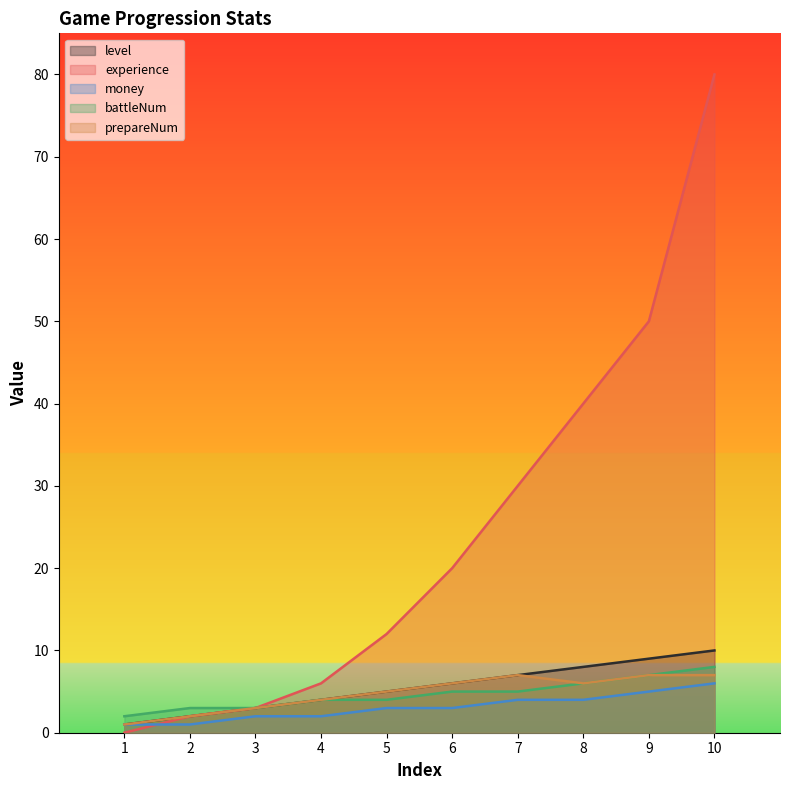

The value of battleNum at 3 is 1. True or false?

False